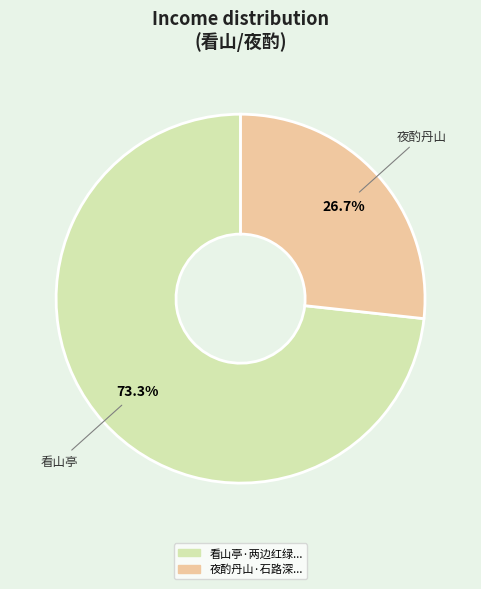

Is there any slice that represents more than half of the pie?

Yes